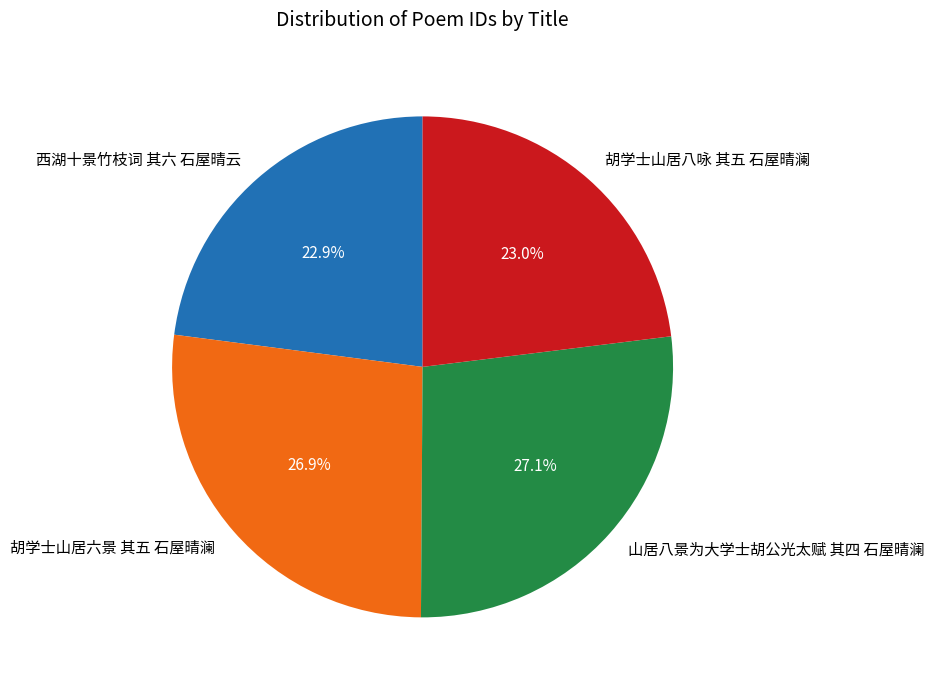

True or false: 胡学士山居六景 其五 石屋晴澜 accounts for 16% of the total.

False